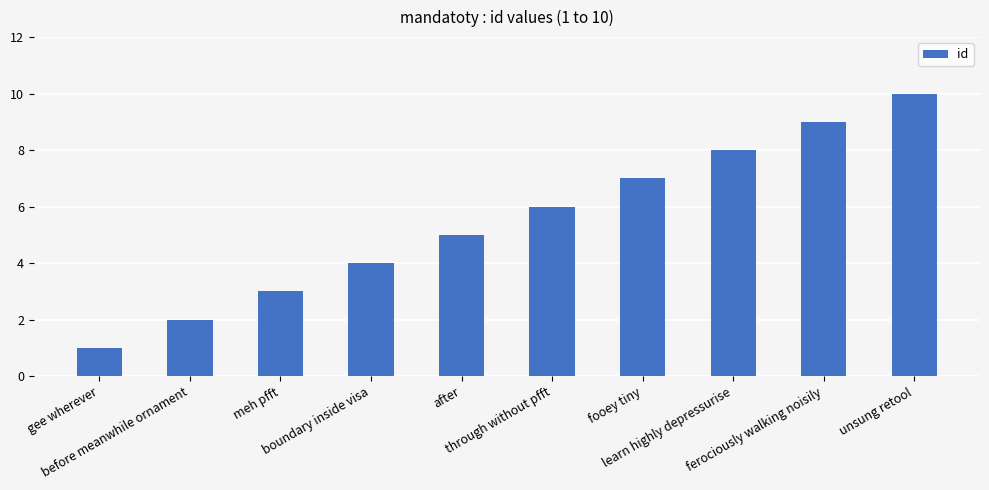

What is the greatest value displayed?

10